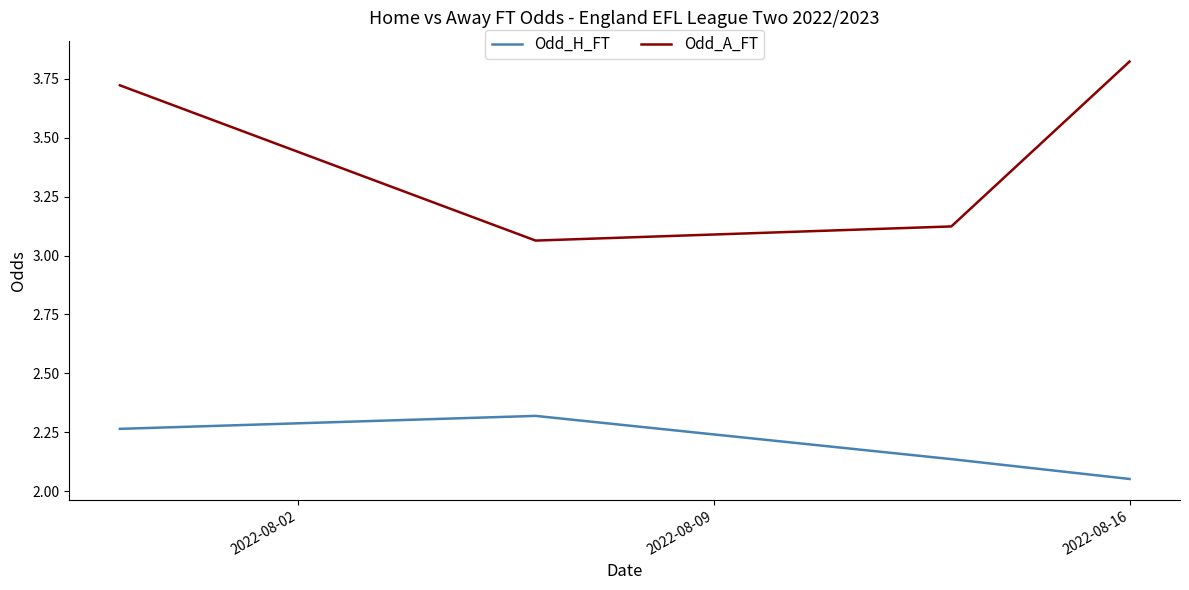

In Odd_H_FT, how many points are higher than both neighbors (excluding endpoints)?

1